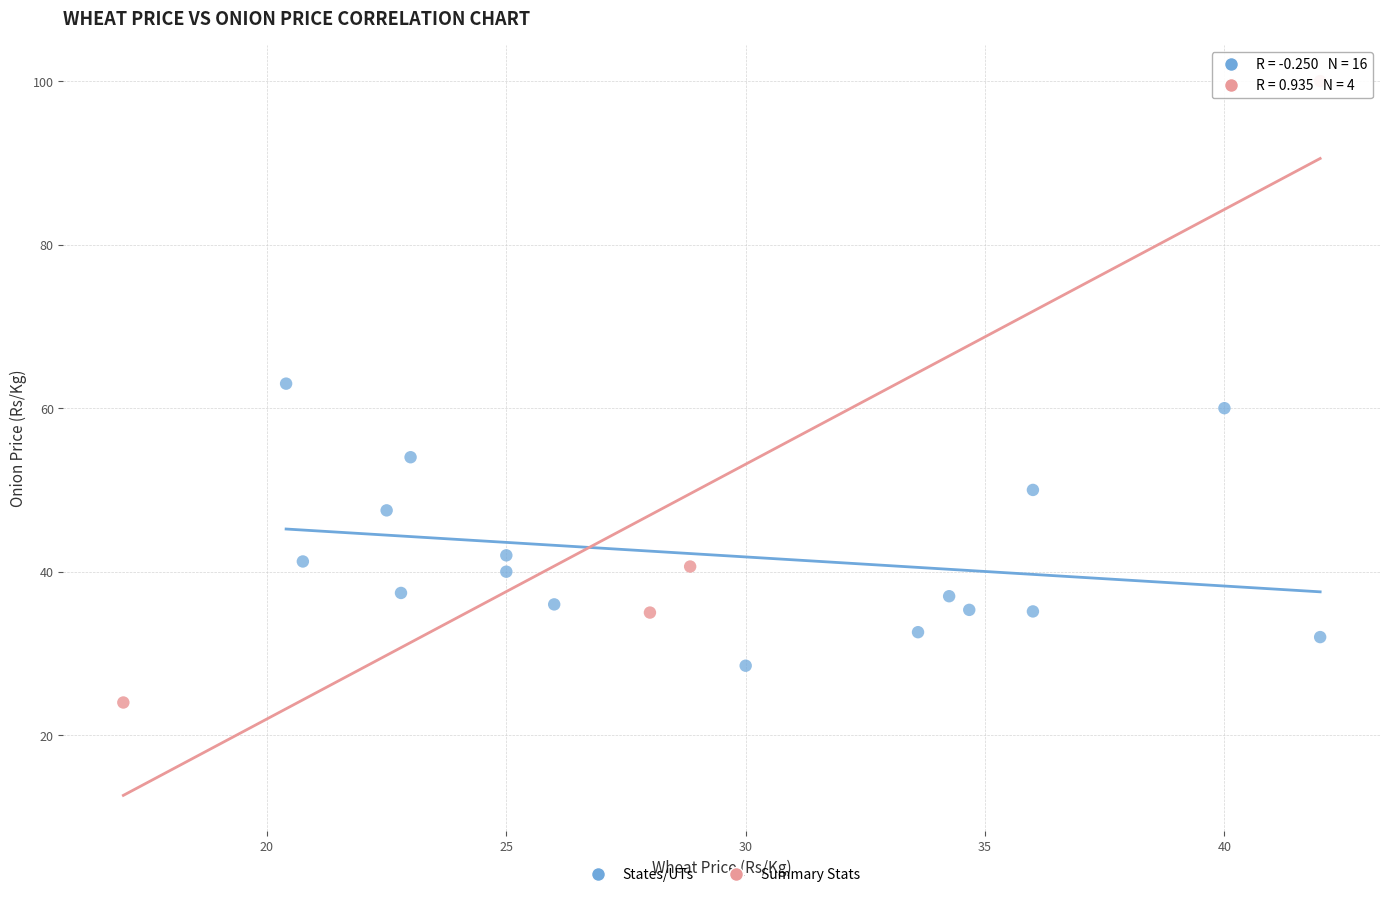

Which series has the largest Y range (max minus min)?

Summary Stats